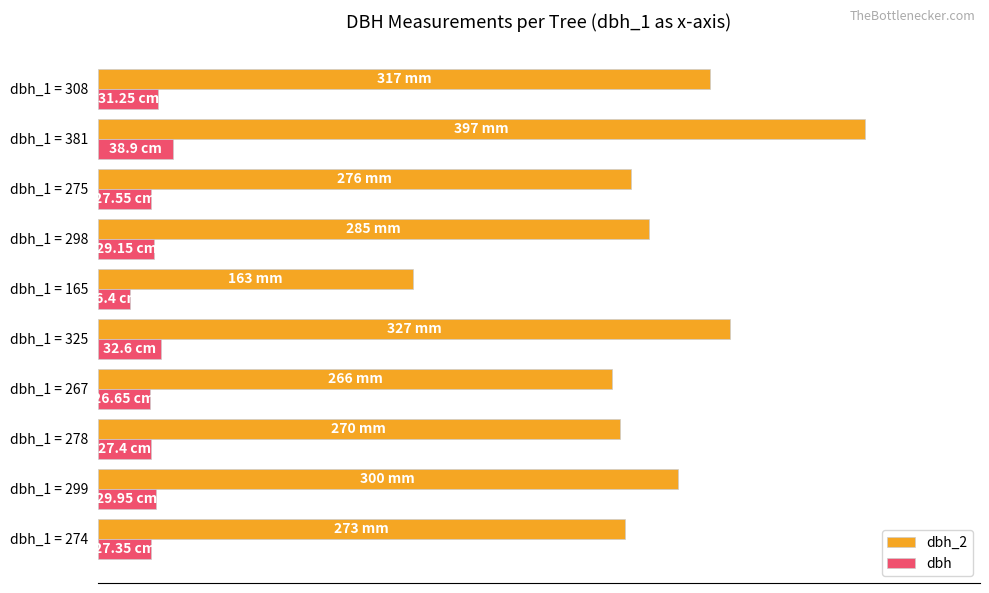

What is the average value of the dbh series?

7.2